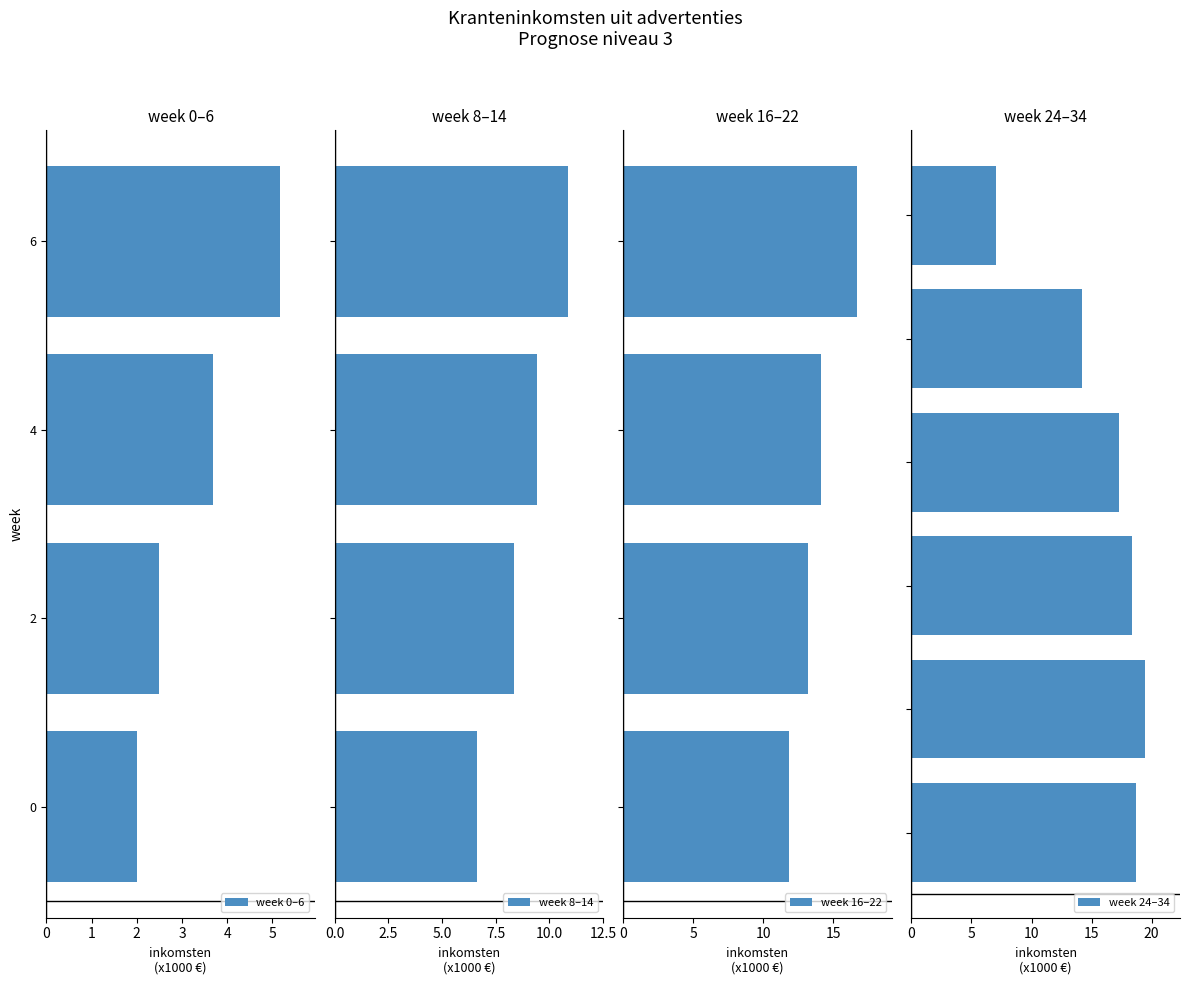

Reading left to right, what are all the values shown in this chart?

0=2.0	2=2.5	4=3.7	6=5.2	8=6.6	10=8.4	12=9.4	14=10.9	16=11.8	18=13.2	20=14.1	22=16.7	24=18.7	26=19.4	28=18.4	30=17.3	32=14.2	34=7.1